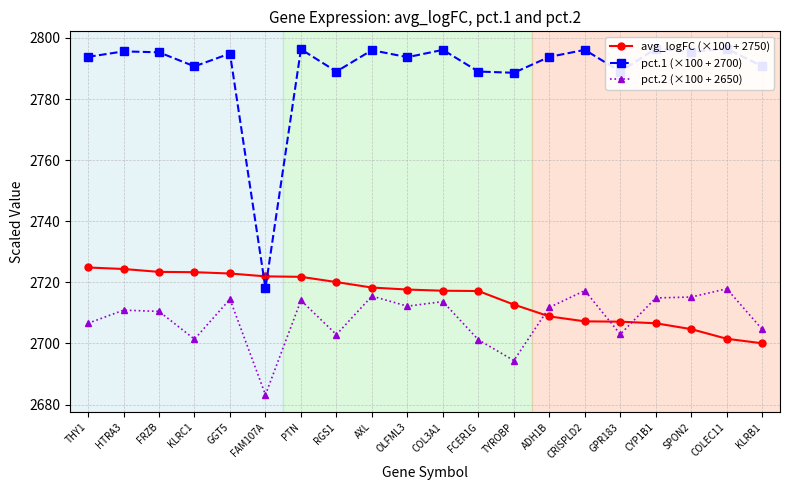

Which series ends up on top after the final intersection of pct.2 (×100 + 2650) and avg_logFC (×100 + 2750)?

pct.2 (×100 + 2650)